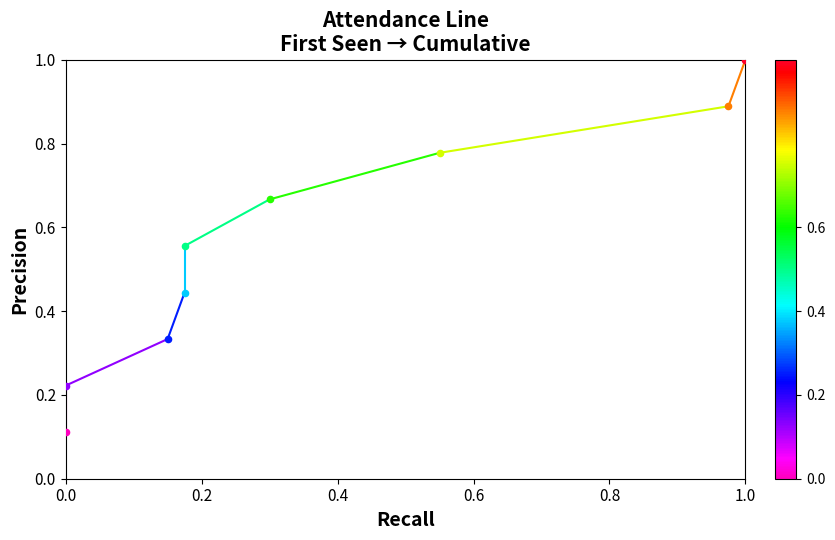

Which has a higher value, 0.0 or 0.2?

0.2